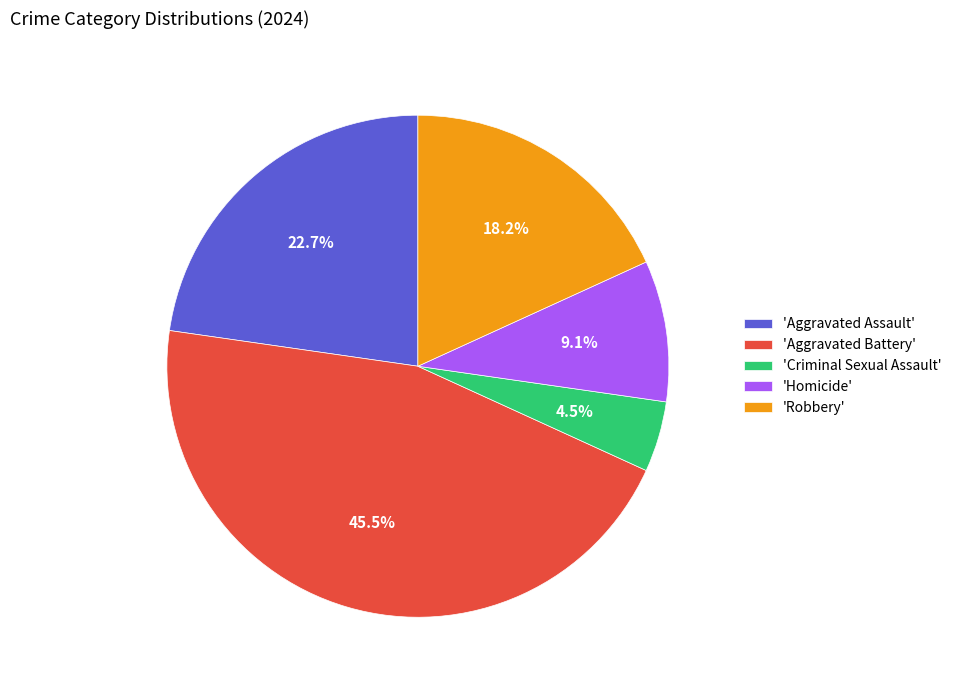

To the nearest percent, what is the difference between the largest and smallest slice percentages?

41%